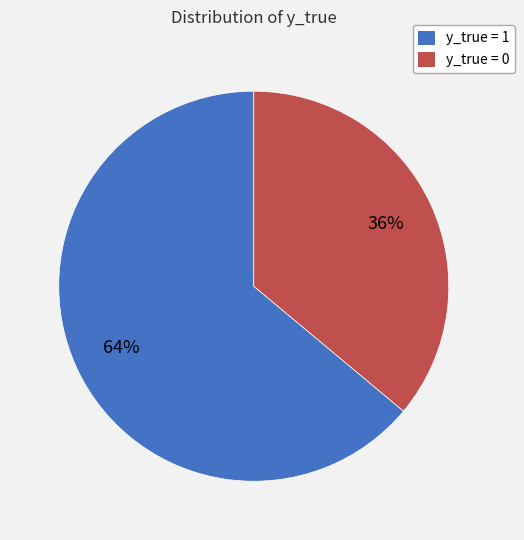

How many slices are in this pie chart?

2